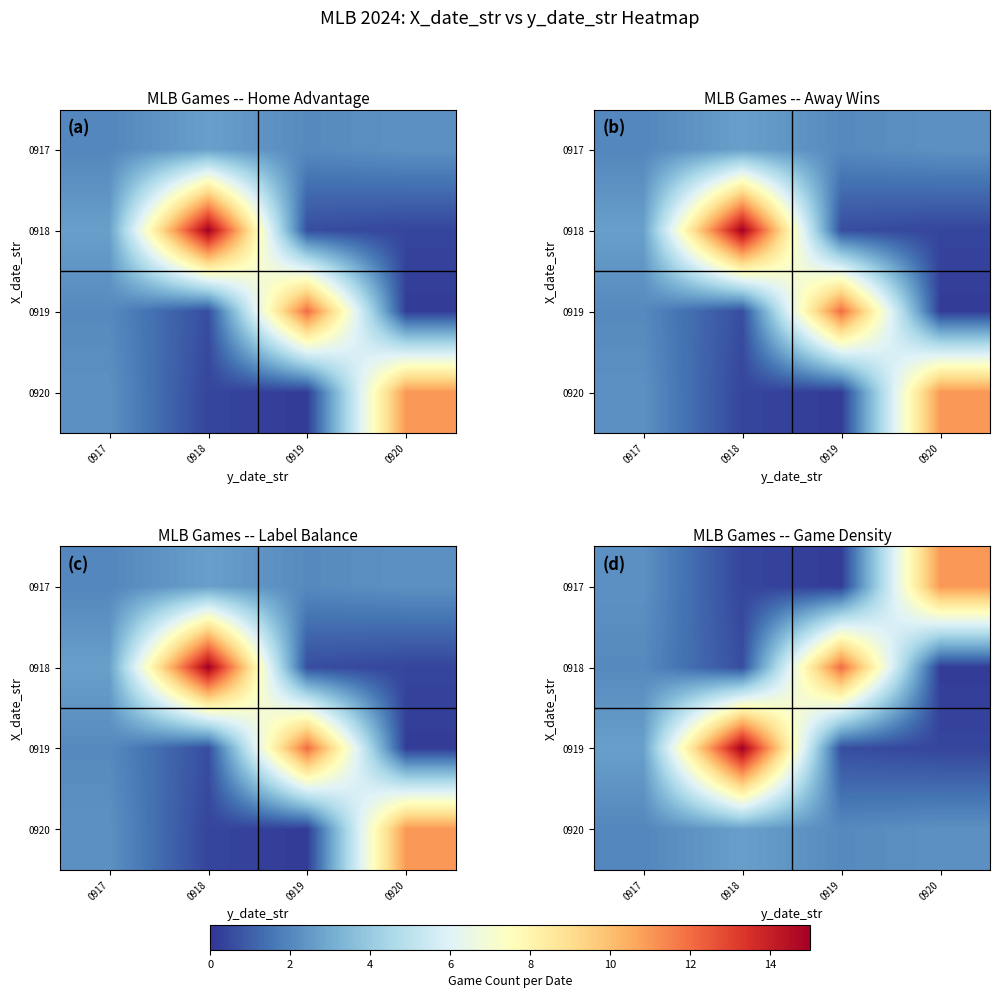

The value of 0919 at 0920 is 0.6. True or false?

False